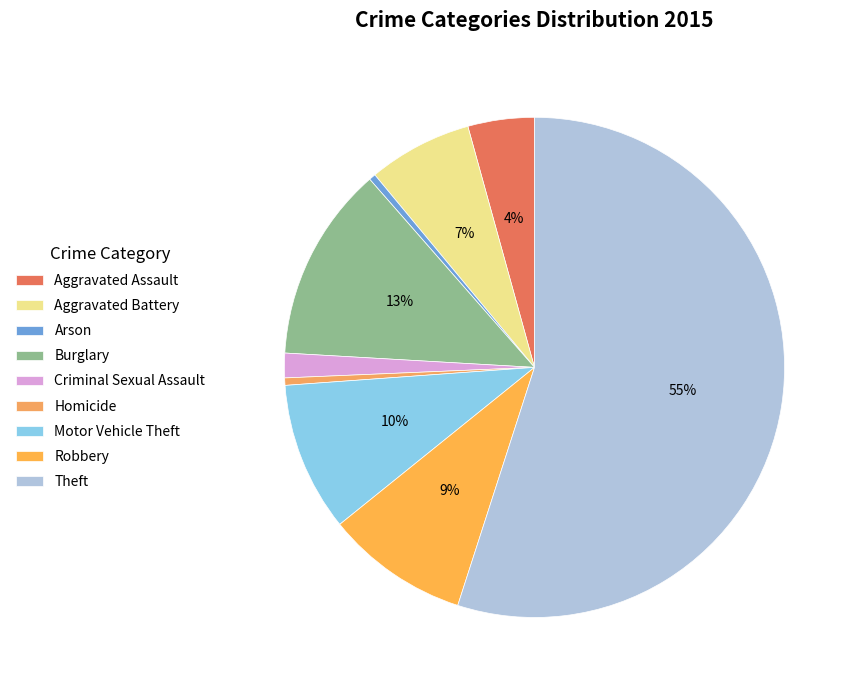

Is it true that Aggravated Assault is 15% of the pie?

False